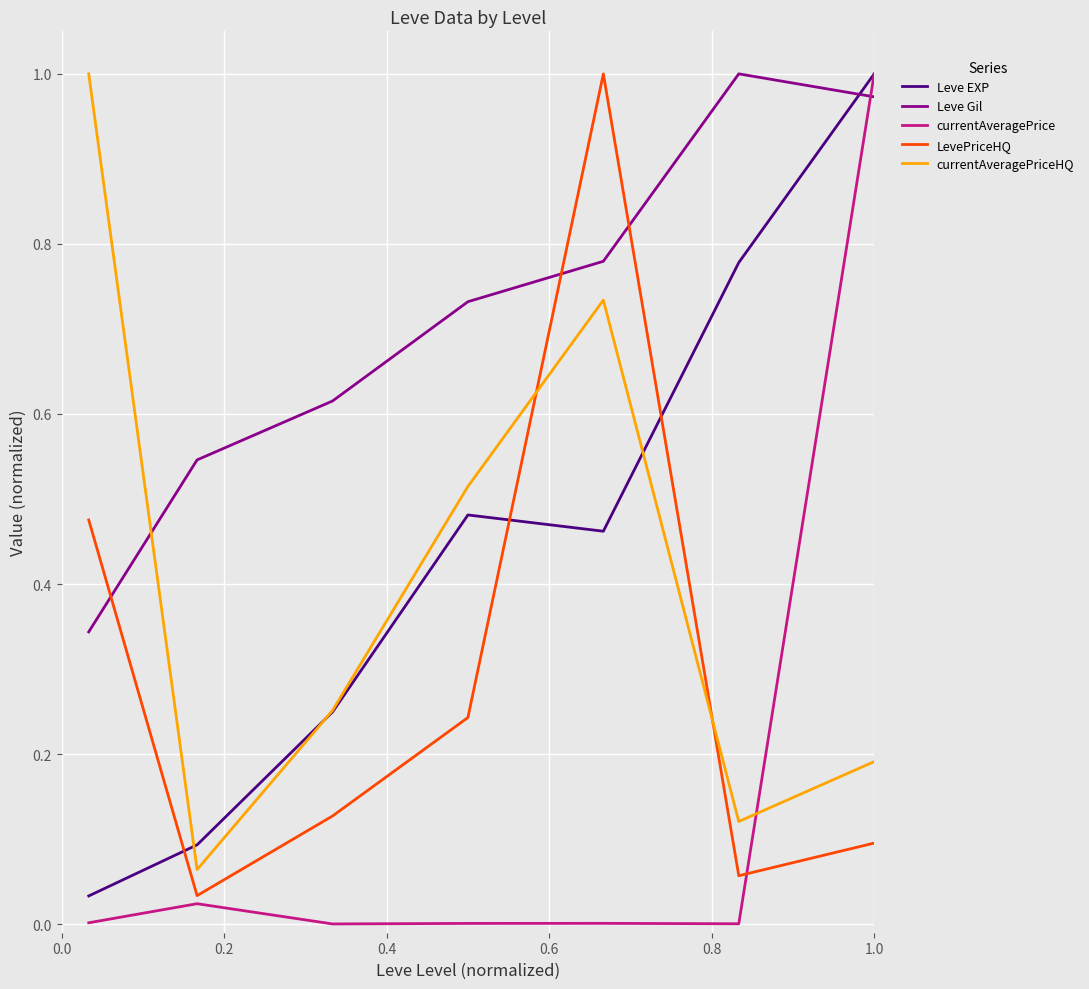

True or false: Leve Gil and currentAveragePriceHQ cross at least once.

True